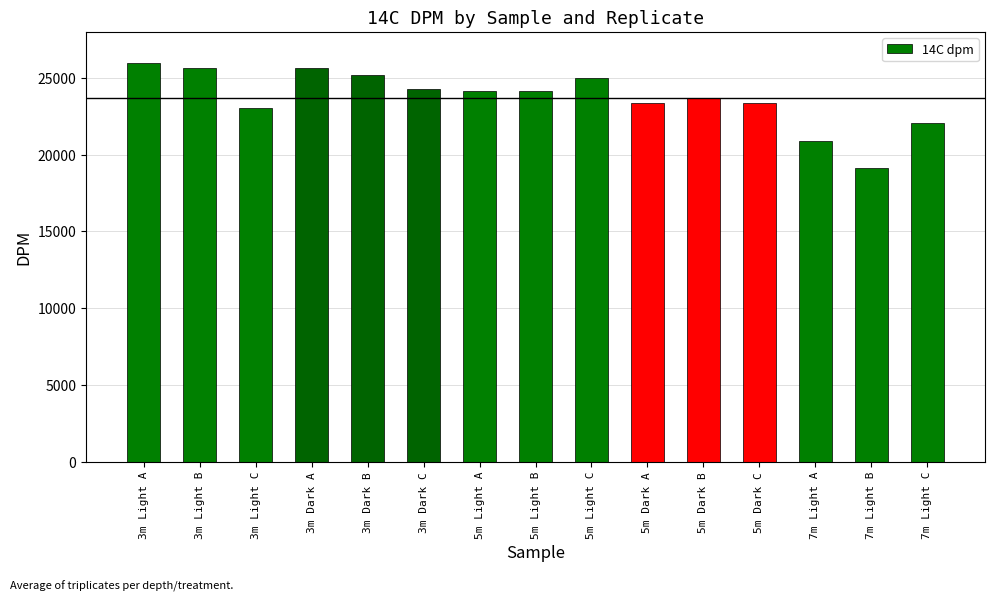

What is the label of the 5th bar from the left?

3m Dark B